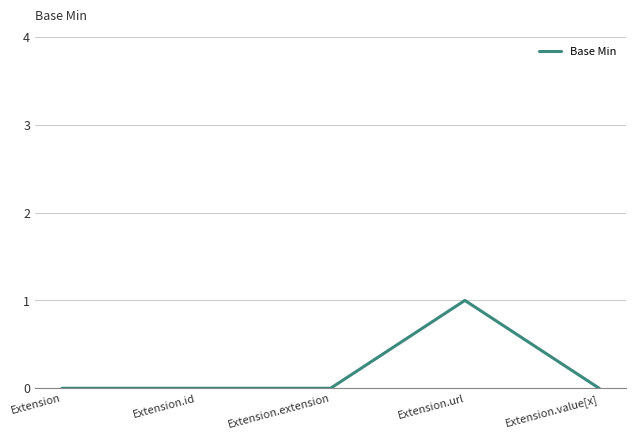

True or false: the data has more than 0 interior local peaks.

True